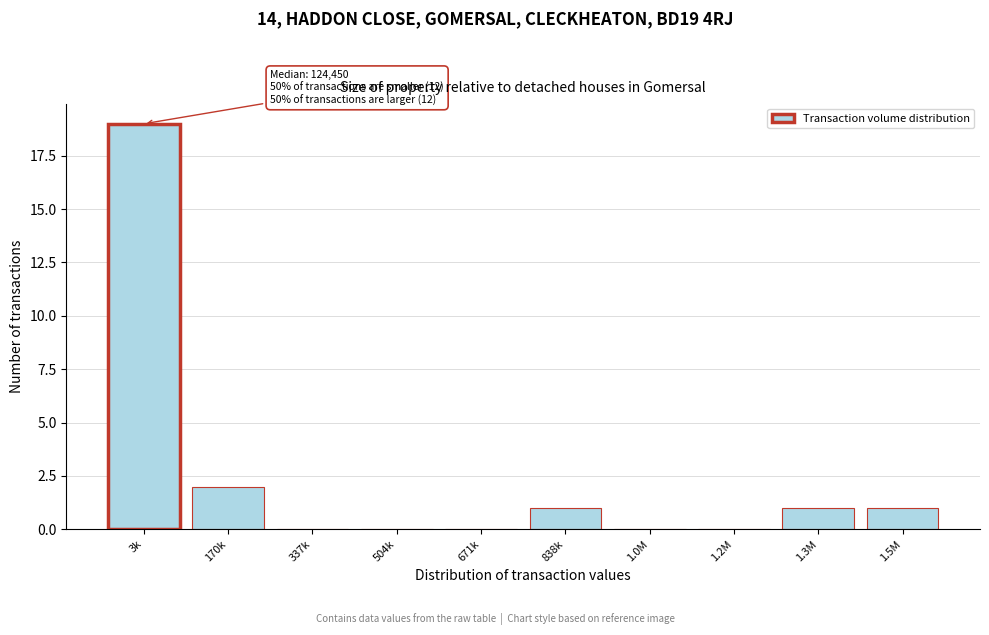

Reading right to left, what are all the values shown in this chart?

1.5M=1	1.3M=1	1.2M=0	1.0M=0	838k=1	671k=0	504k=0	337k=0	170k=2	3k=19